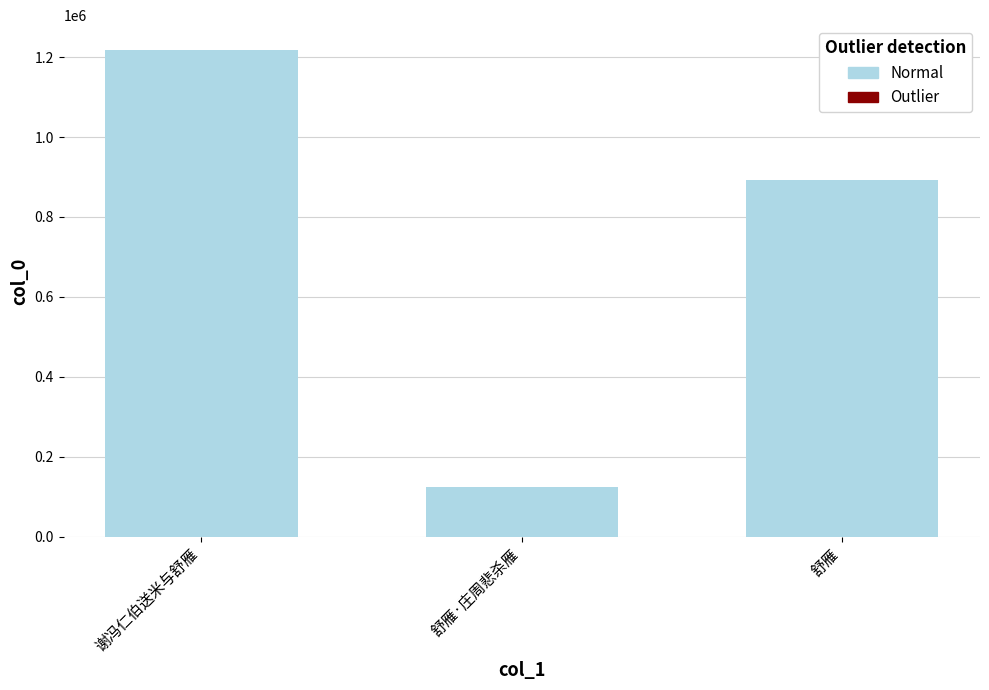

Is it true that the value at 谢冯仁伯送米与舒雁 is 578090?

False